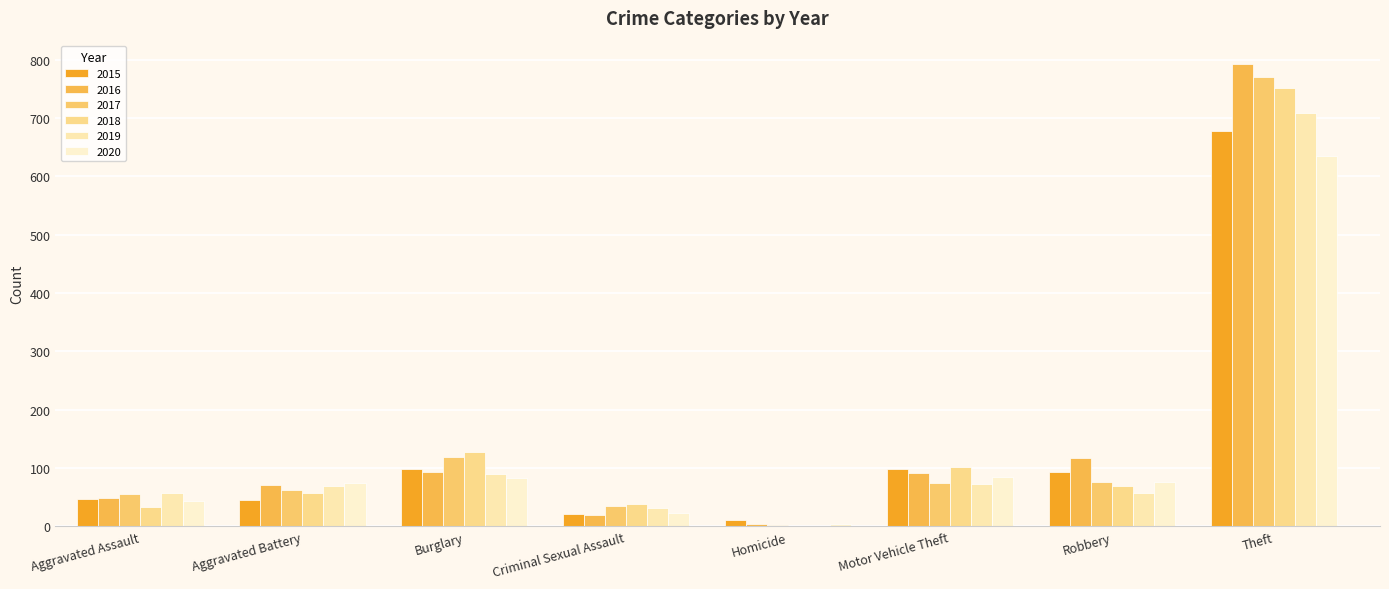

What is the value of the 2019 bar at the 4th from the left?

31